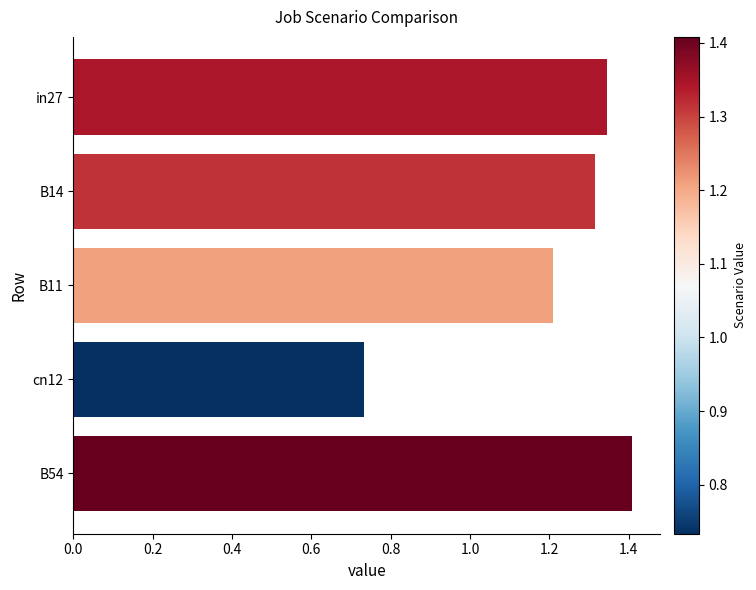

What is the greatest value displayed?

1.4